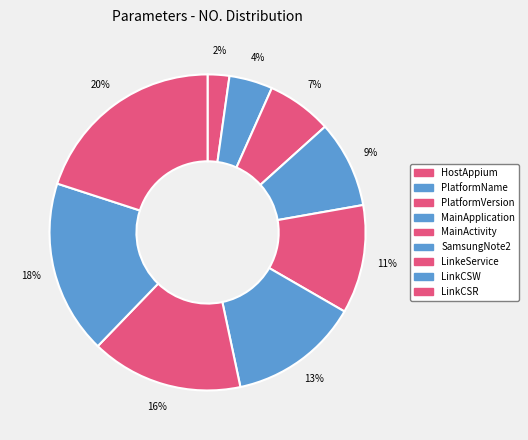

Which category has the smallest portion of the pie?

HostAppium